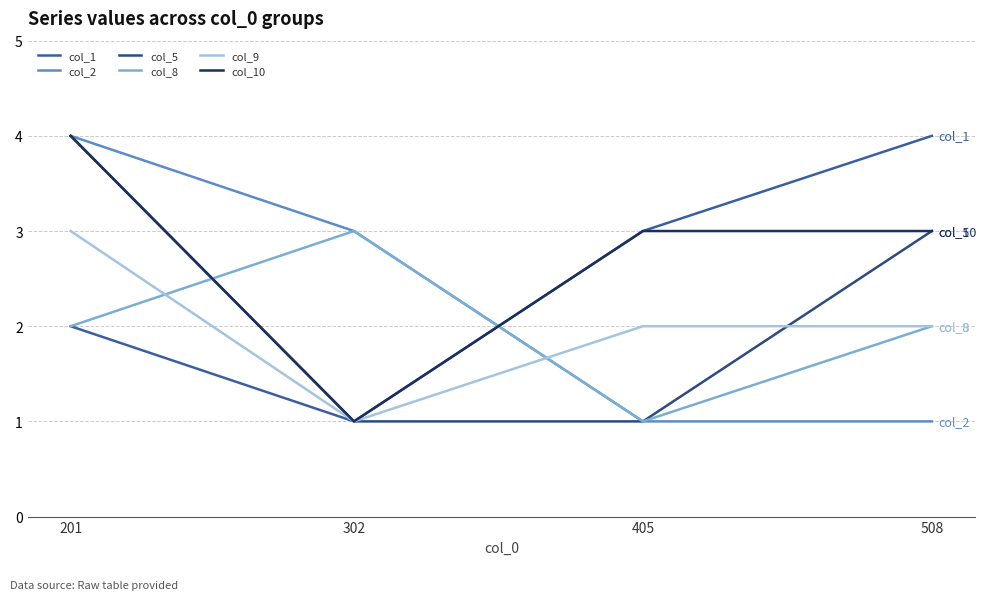

Reading left to right, transcribe all the data shown in this chart.

col_1: 201=2	302=1	405=3	508=4
col_2: 201=4	302=3	405=1	508=1
col_5: 201=4	302=1	405=1	508=3
col_8: 201=2	302=3	405=1	508=2
col_9: 201=3	302=1	405=2	508=2
col_10: 201=4	302=1	405=3	508=3